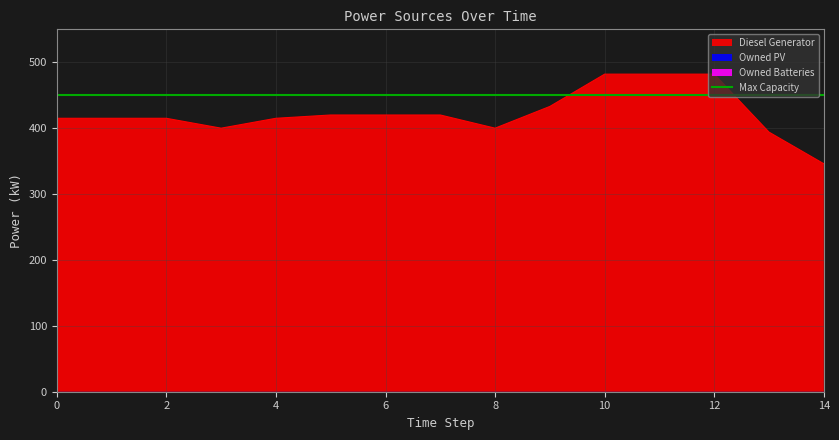

True or false: Diesel Generator has more than 0 points higher than both neighbors.

False